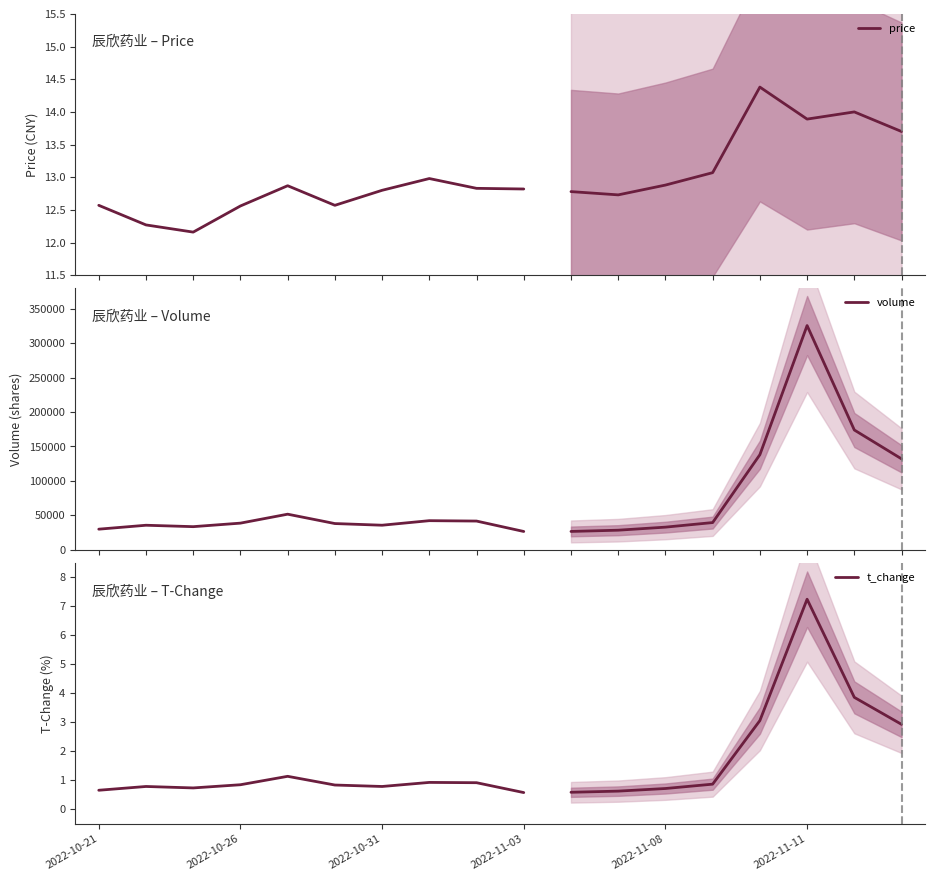

Rank the series by their maximum value, from highest to lowest.

volume, price, t_change